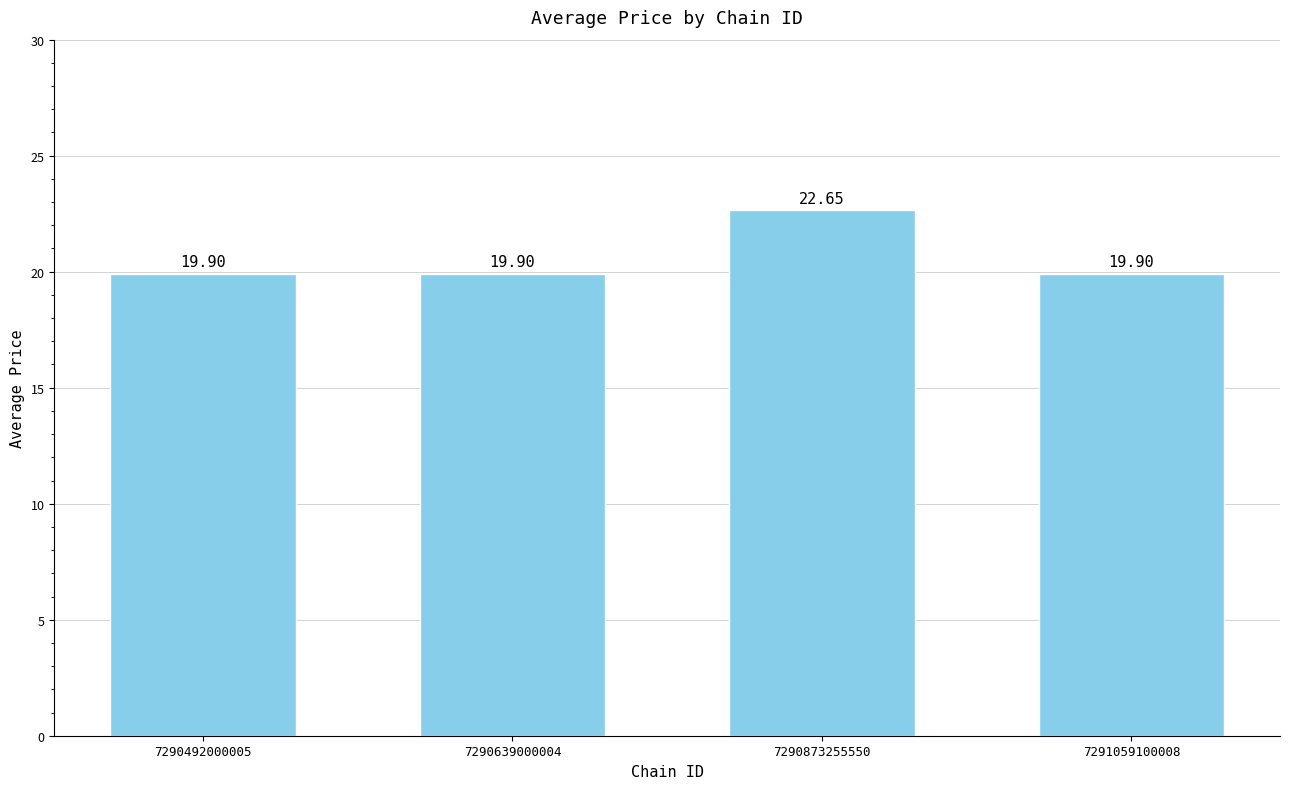

Between 7291059100008 and 7290873255550, which is larger?

7290873255550